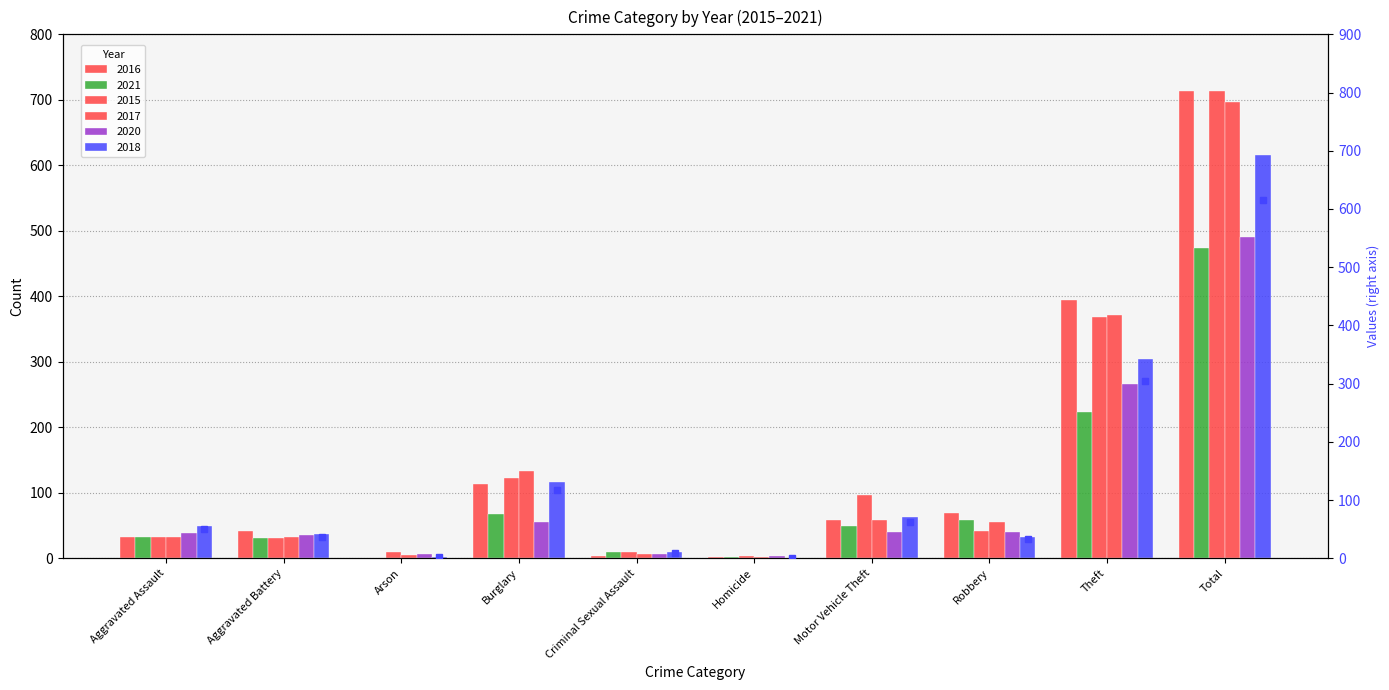

Where is the data nearest to the value 308?

Theft